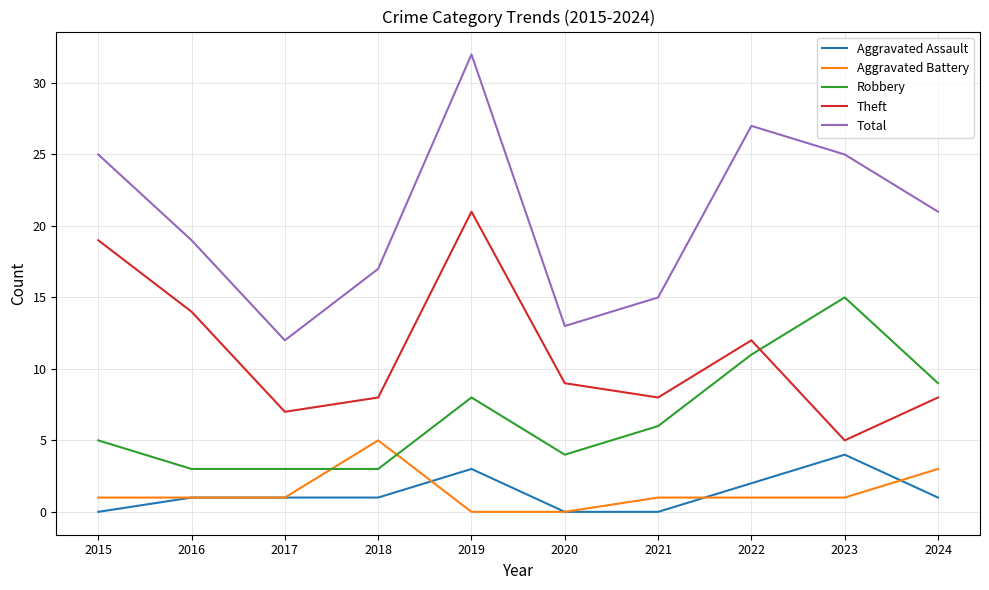

Is it true that Total equals 27 at 2021?

False